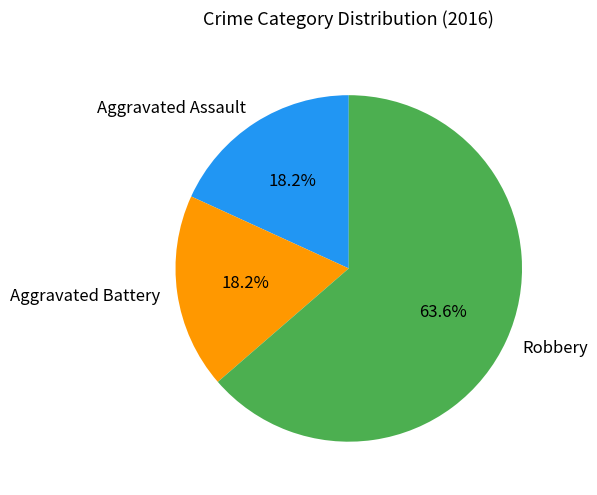

Is there any slice that represents more than half of the pie?

Yes